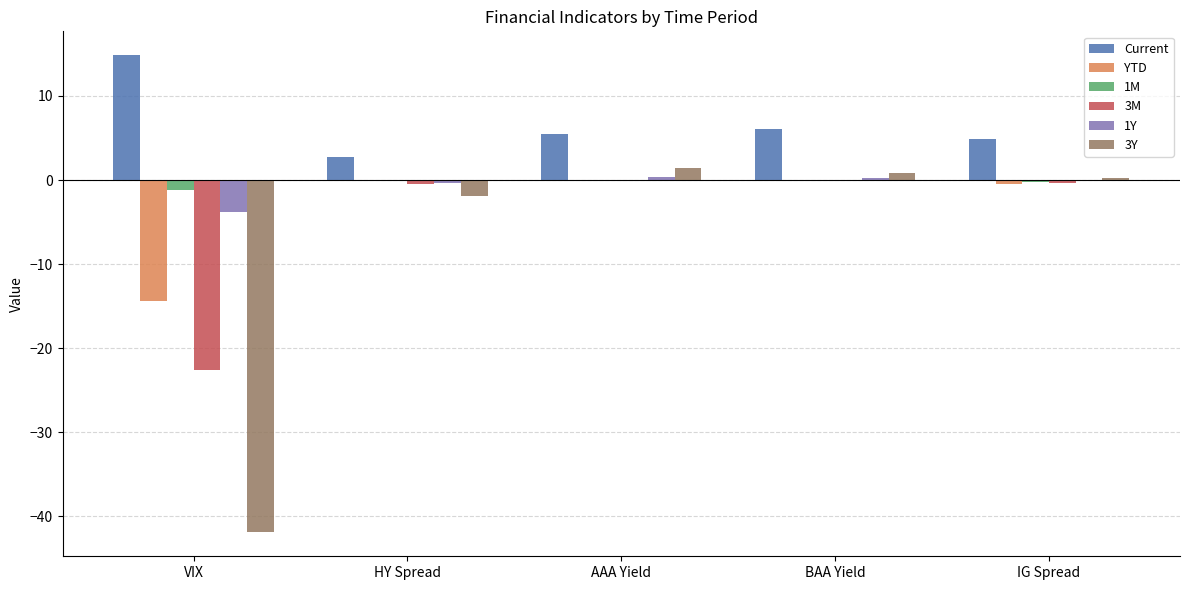

What is the average value of the Current series?

6.8